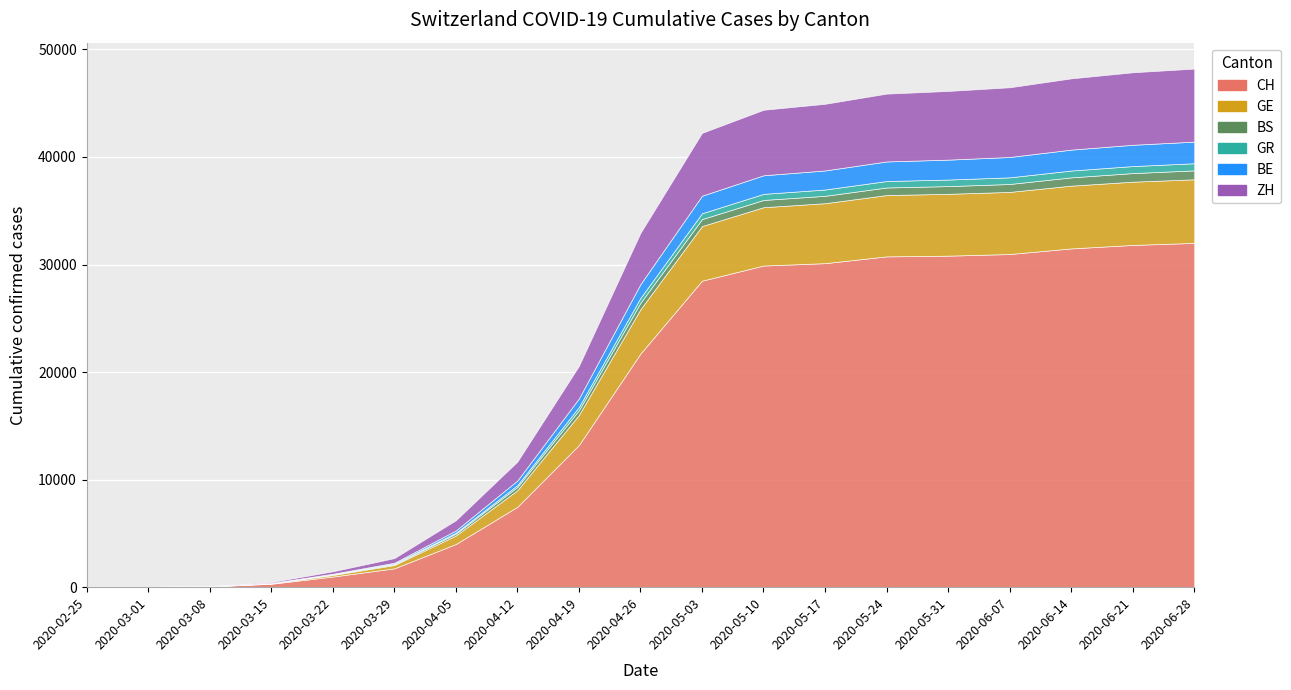

What is the value of the BE point at the 17th from the left?

1944